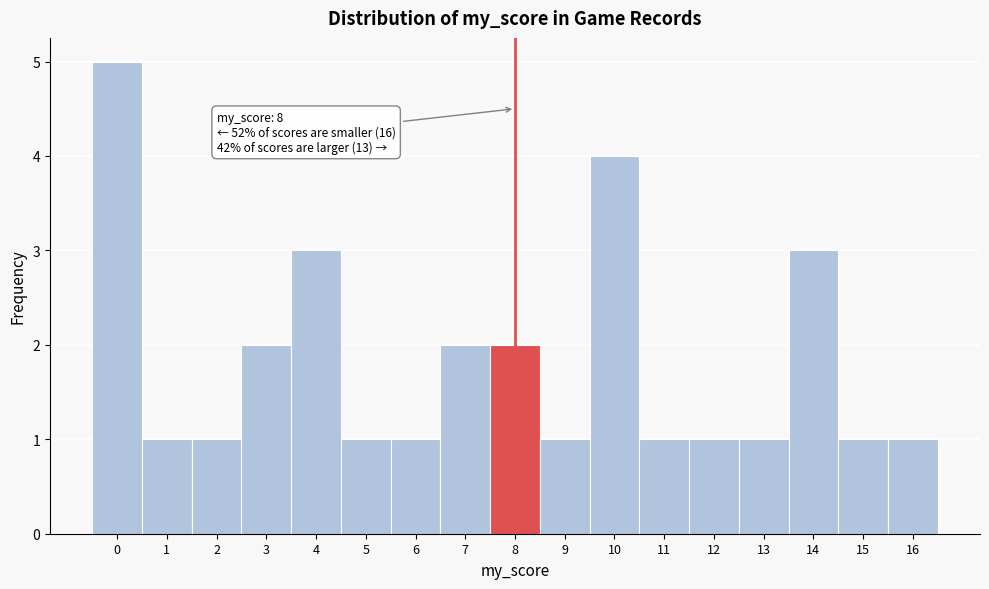

Reading right to left, transcribe all the data shown in this chart.

16=1	15=1	14=3	13=1	12=1	11=1	10=4	9=1	8=2	7=2	6=1	5=1	4=3	3=2	2=1	1=1	0=5